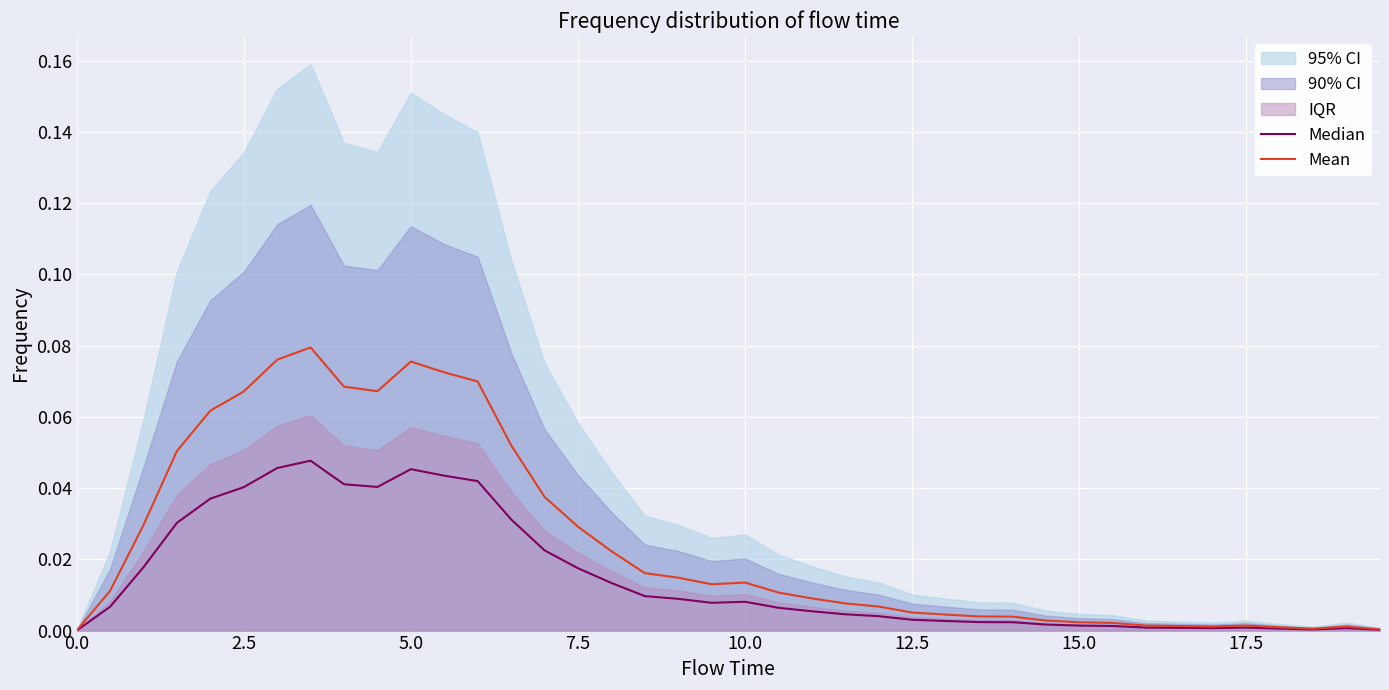

What is the maximum value shown in the chart?

0.1